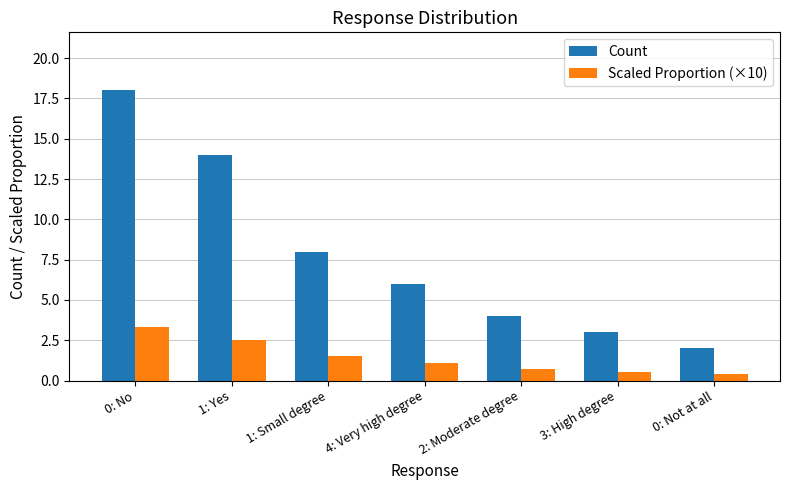

At how many categories does at least one series exceed 12?

2